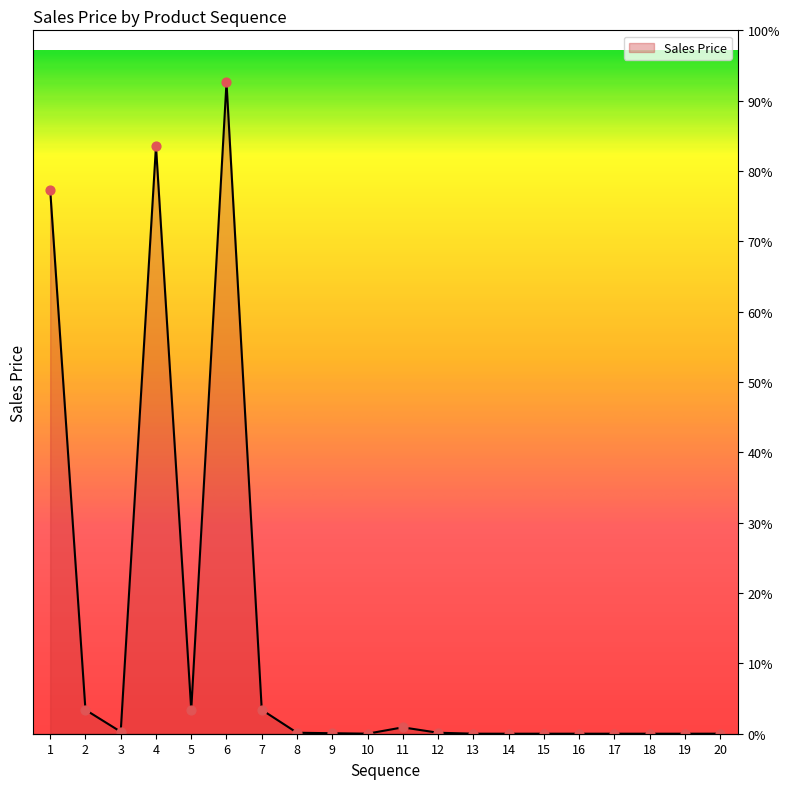

Which has a higher value, 18 or 9?

9